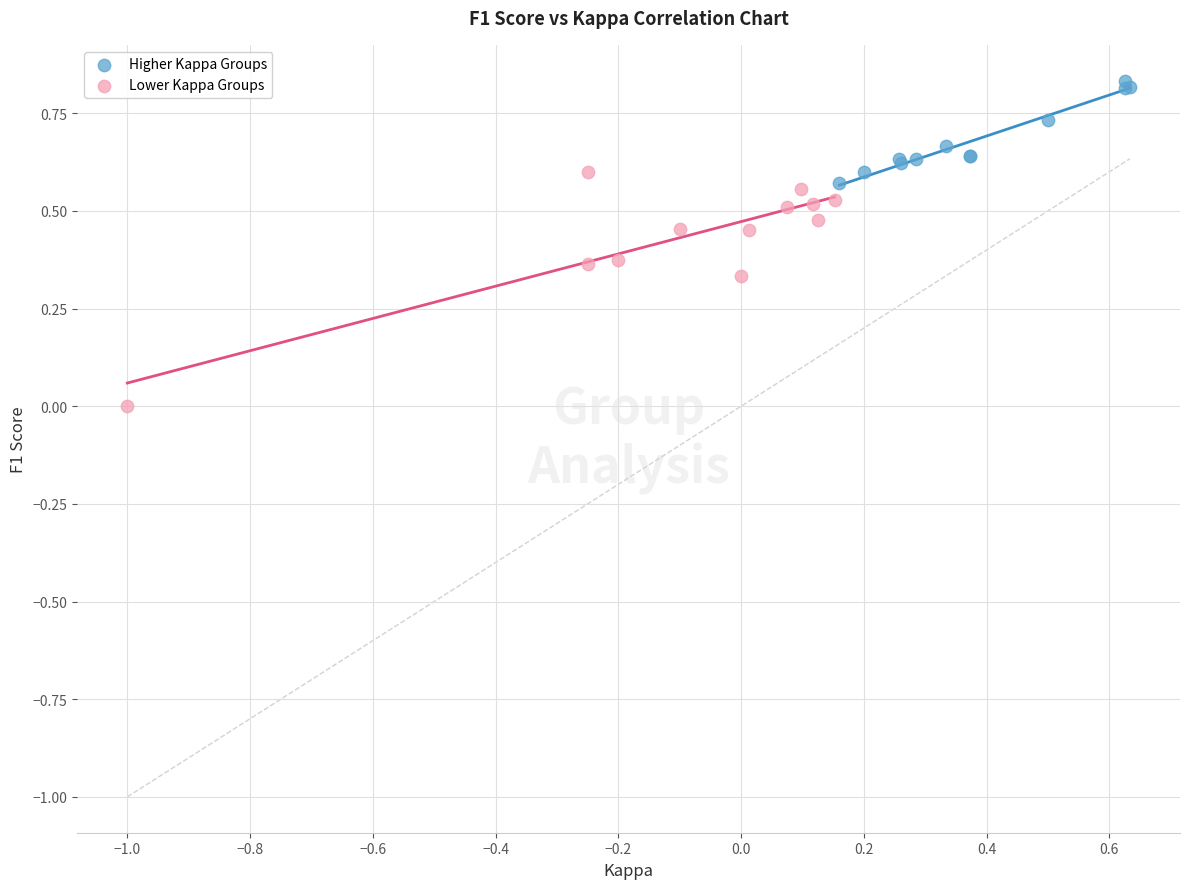

Which series has the widest spread of Y values?

Lower Kappa Groups